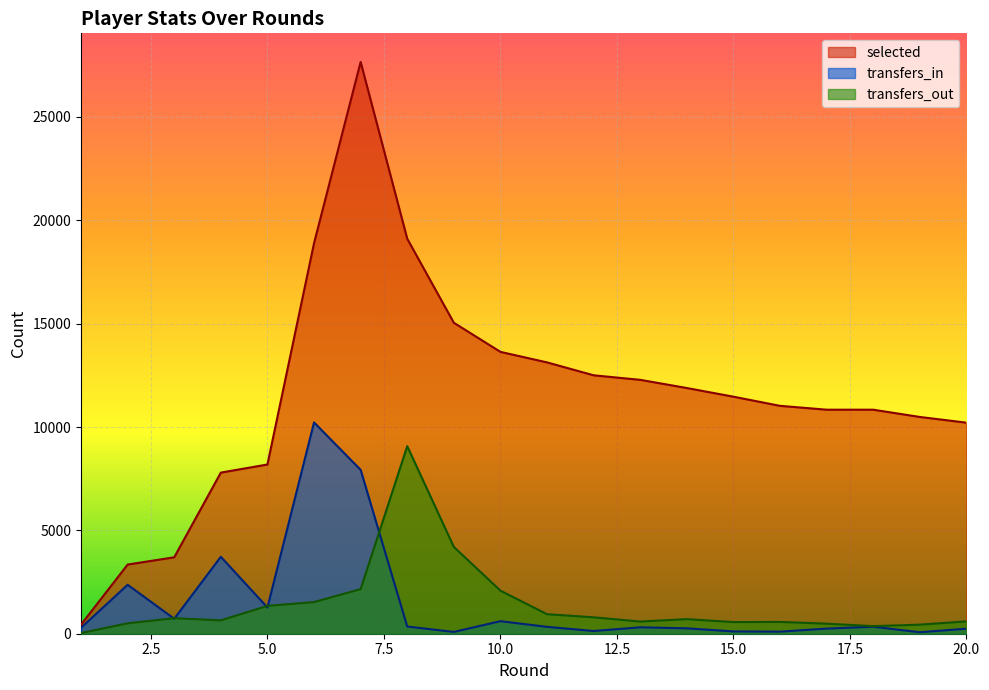

True or false: selected and transfers_out intersect in this chart.

False